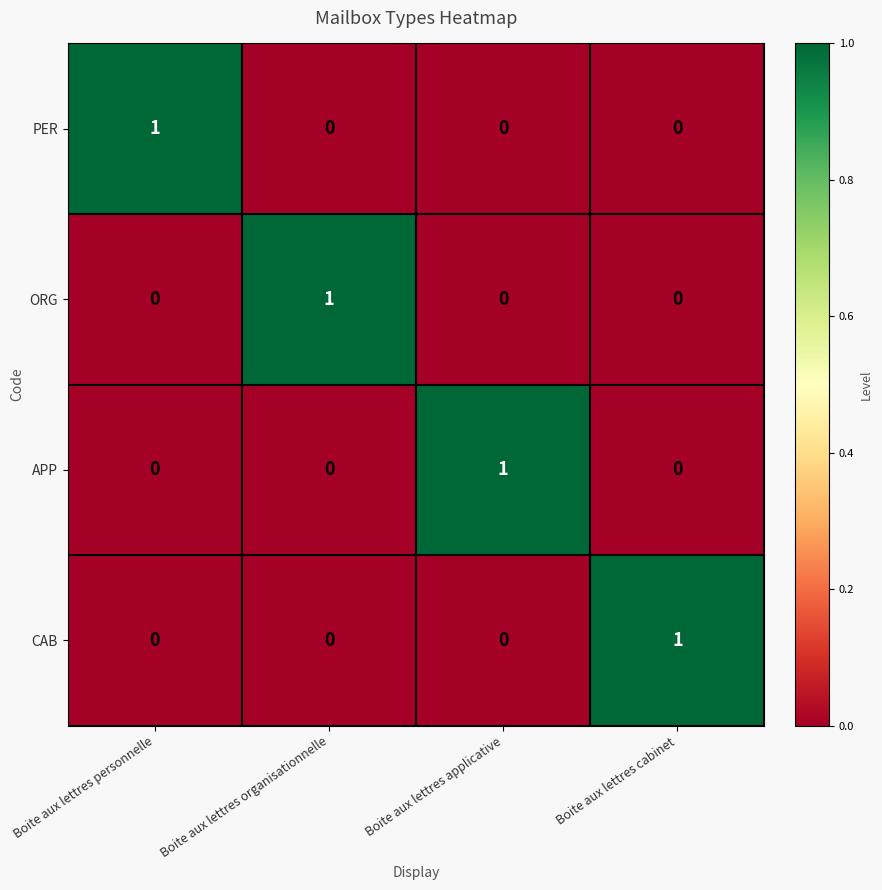

How many ORG values are between 0 and 1?

4